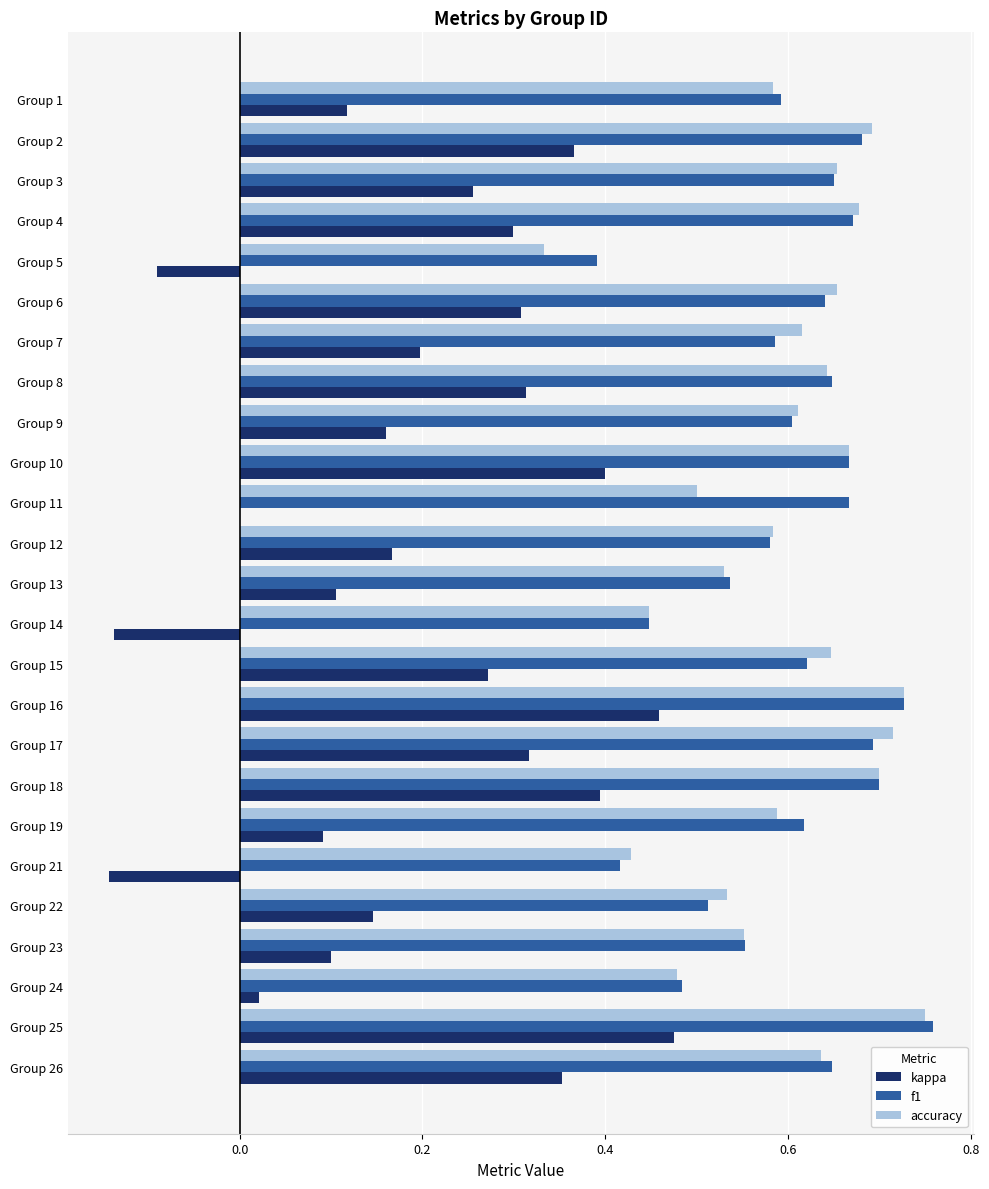

How many series are shown in this chart?

3